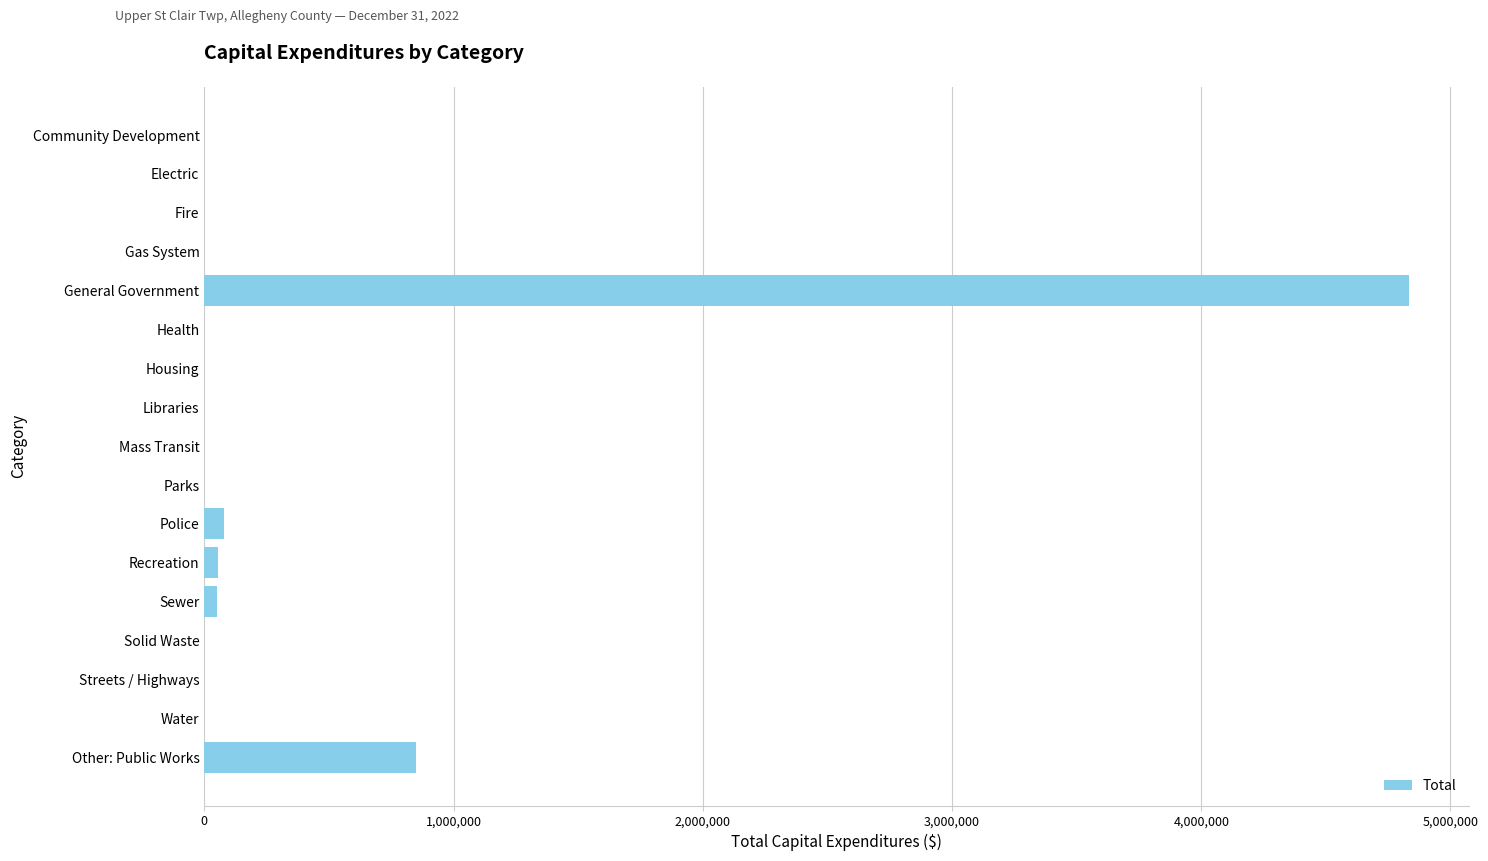

Between General Government and Community Development, which is larger?

General Government